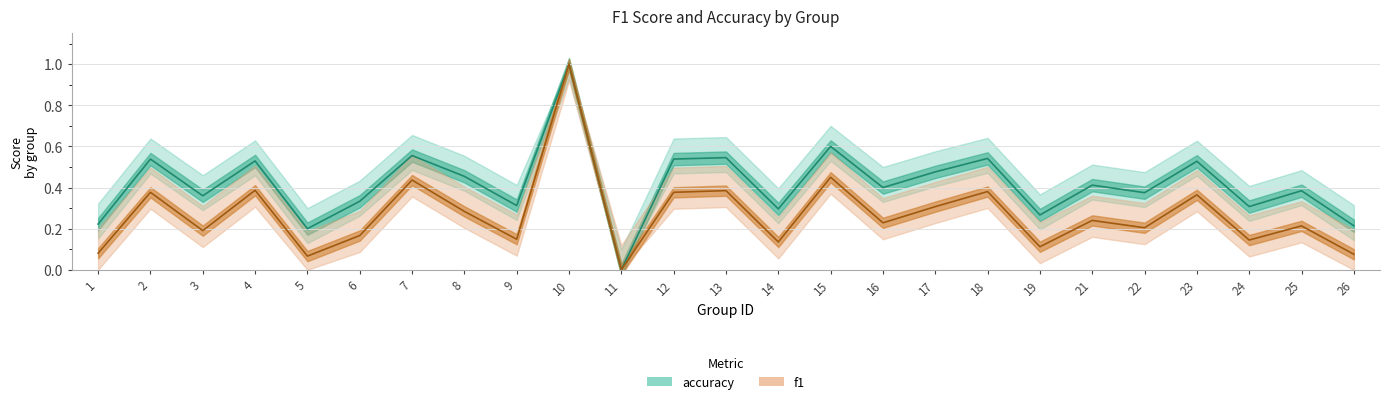

What is the sum of the f1 values at 4 and 6?

0.6